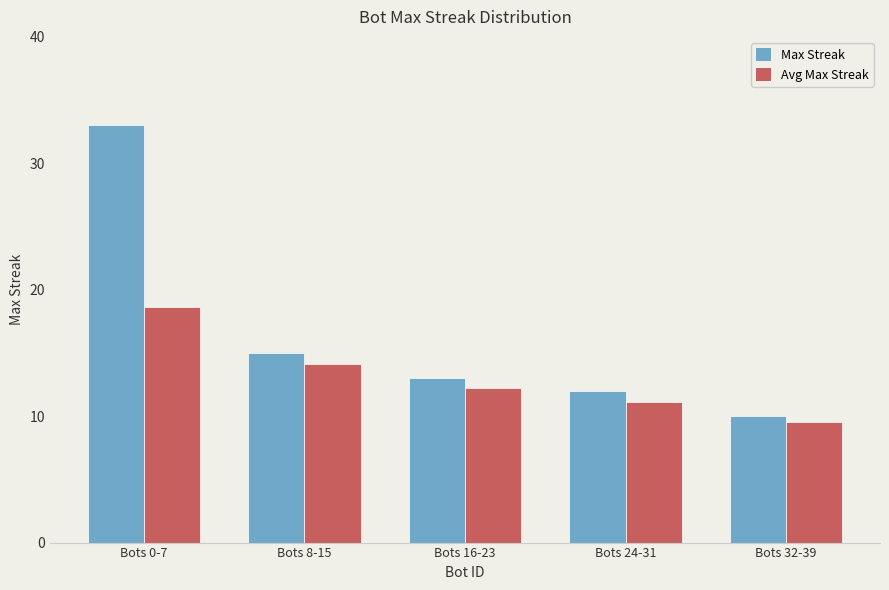

Between Bots 0-7 and Bots 24-31, which series saw the biggest shift?

Max Streak